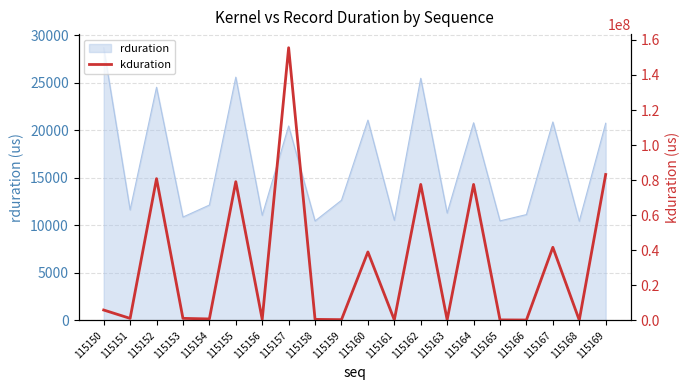

Reading left to right, transcribe all the data shown in this chart.

5923064	1149938	80845313	1157042	833846	79114487	579769	155513486	580377	425371	39043041	289373	77553609	289373	77556873	289789	218237	41706401	145822	83222404